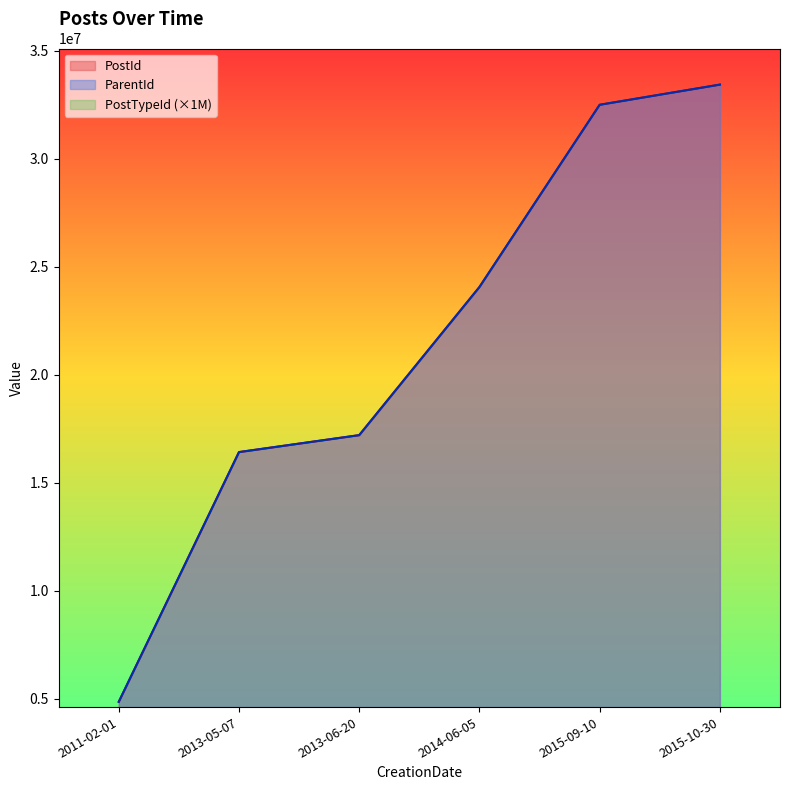

How many lines are shown in the chart?

3